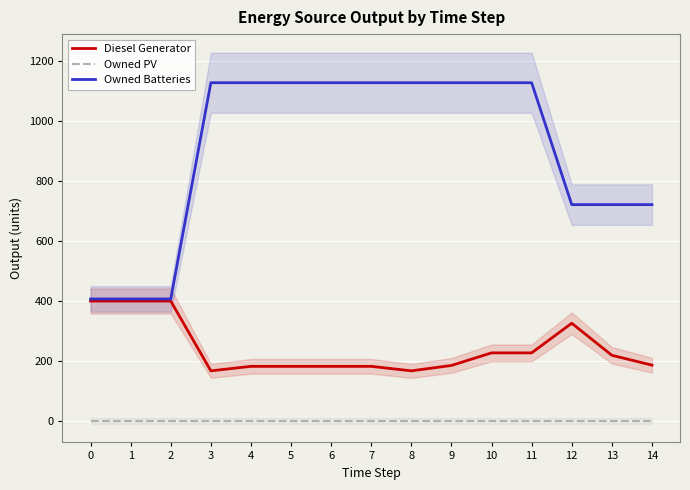

At which category does the chart reach its peak across all series?

3